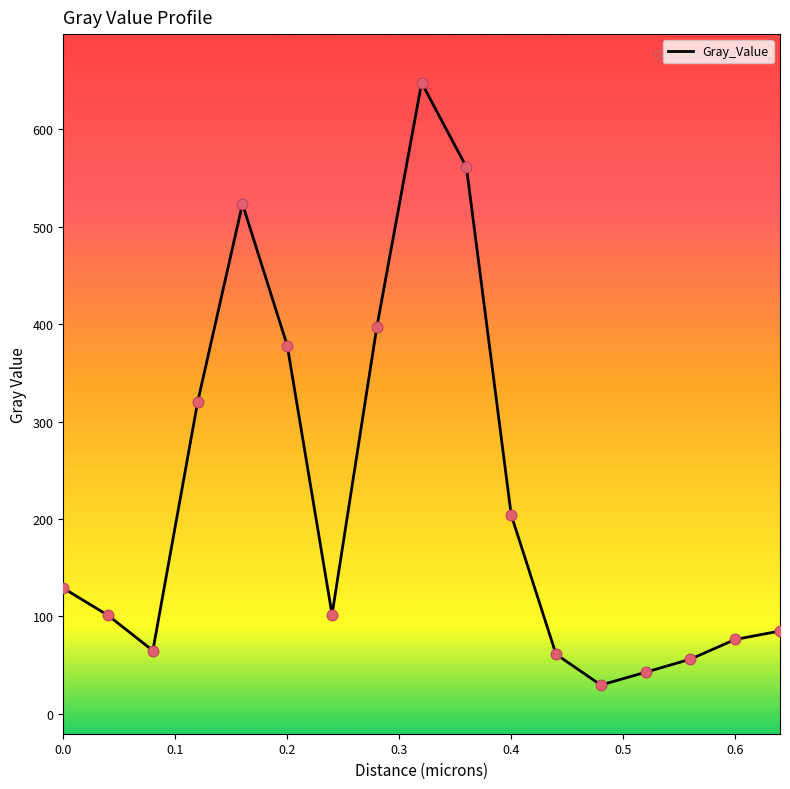

What is the greatest value displayed?

647.7